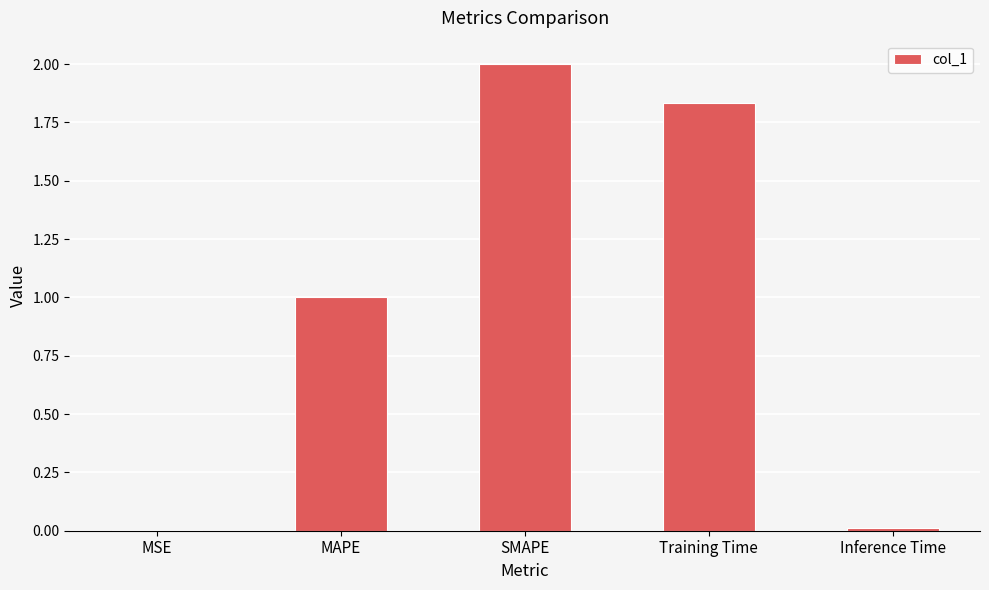

Which has a higher value, MAPE or MSE?

MAPE